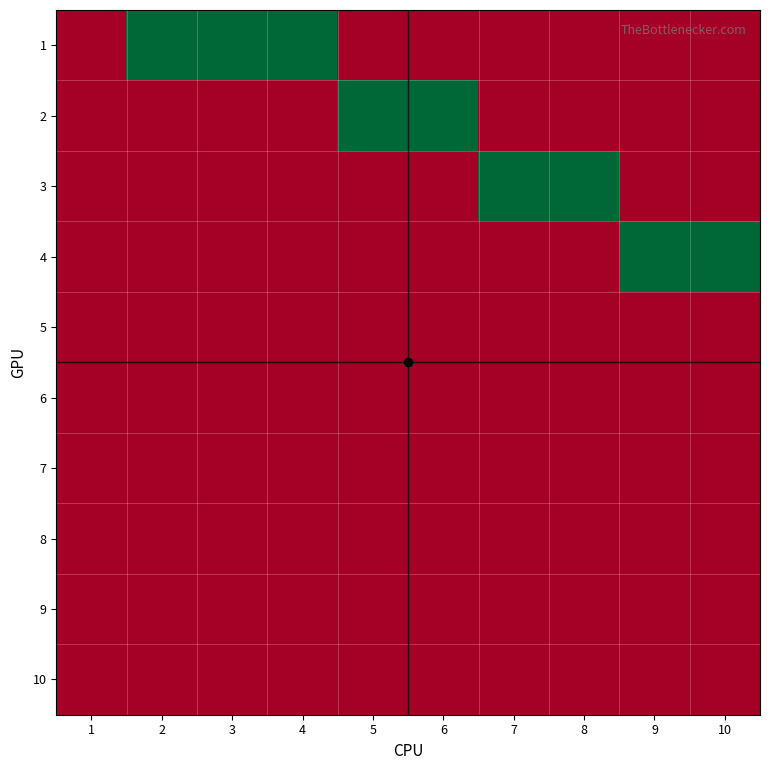

Reading right to left, list all the values displayed in this chart.

1: 10=0	9=0	8=0	7=0	6=0	5=0	4=1	3=1	2=1	1=0
2: 10=0	9=0	8=0	7=0	6=1	5=1	4=0	3=0	2=0	1=0
3: 10=0	9=0	8=1	7=1	6=0	5=0	4=0	3=0	2=0	1=0
4: 10=1	9=1	8=0	7=0	6=0	5=0	4=0	3=0	2=0	1=0
5: 10=0	9=0	8=0	7=0	6=0	5=0	4=0	3=0	2=0	1=0
6: 10=0	9=0	8=0	7=0	6=0	5=0	4=0	3=0	2=0	1=0
7: 10=0	9=0	8=0	7=0	6=0	5=0	4=0	3=0	2=0	1=0
8: 10=0	9=0	8=0	7=0	6=0	5=0	4=0	3=0	2=0	1=0
9: 10=0	9=0	8=0	7=0	6=0	5=0	4=0	3=0	2=0	1=0
10: 10=0	9=0	8=0	7=0	6=0	5=0	4=0	3=0	2=0	1=0